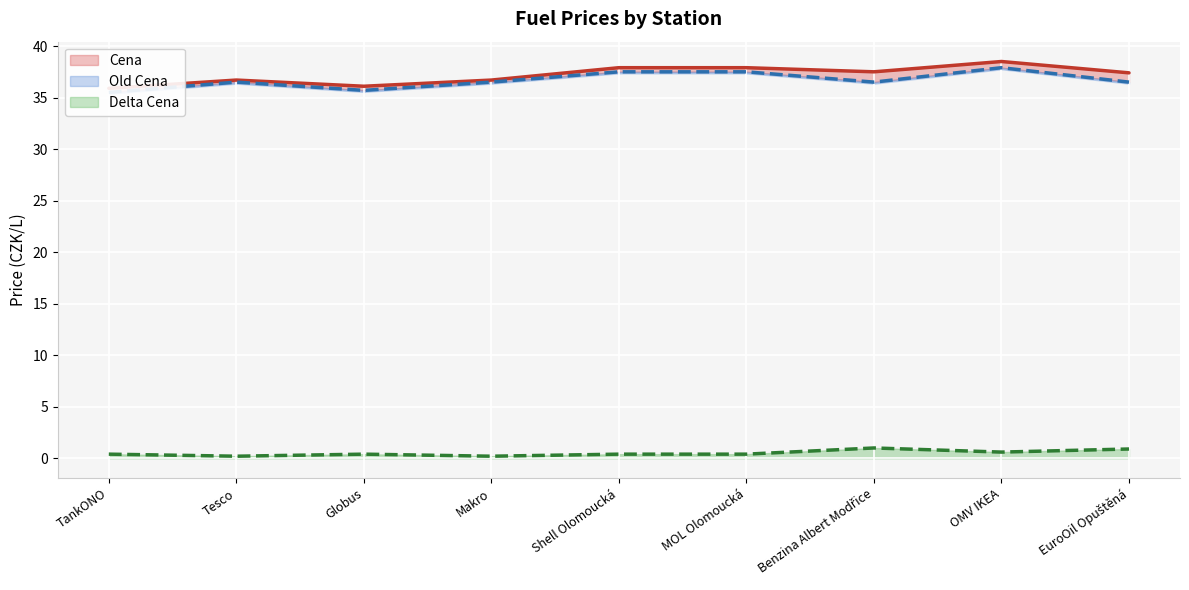

What position from the right is Globus?

7